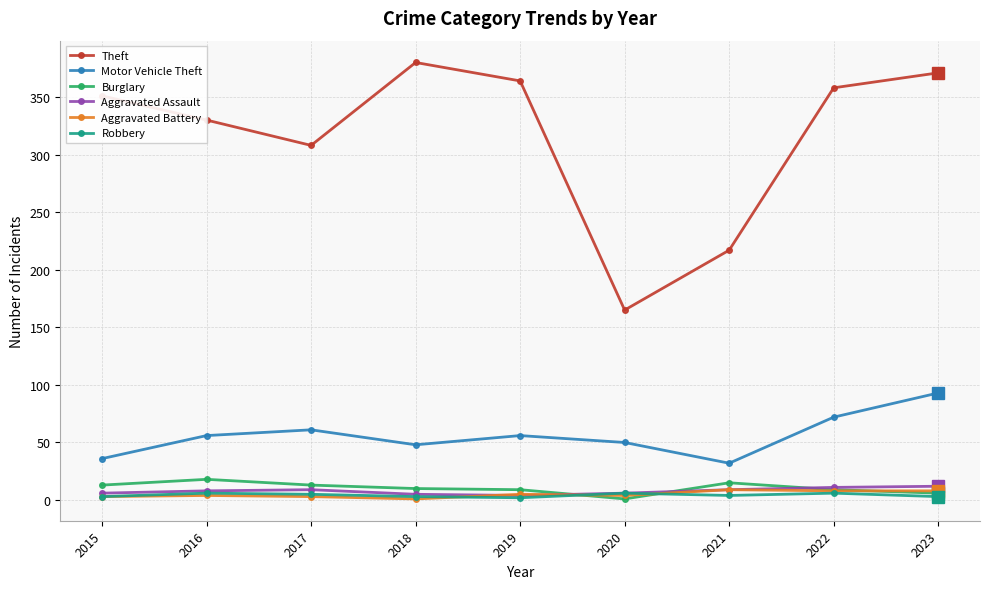

True or false: Motor Vehicle Theft and Burglary intersect in this chart.

False